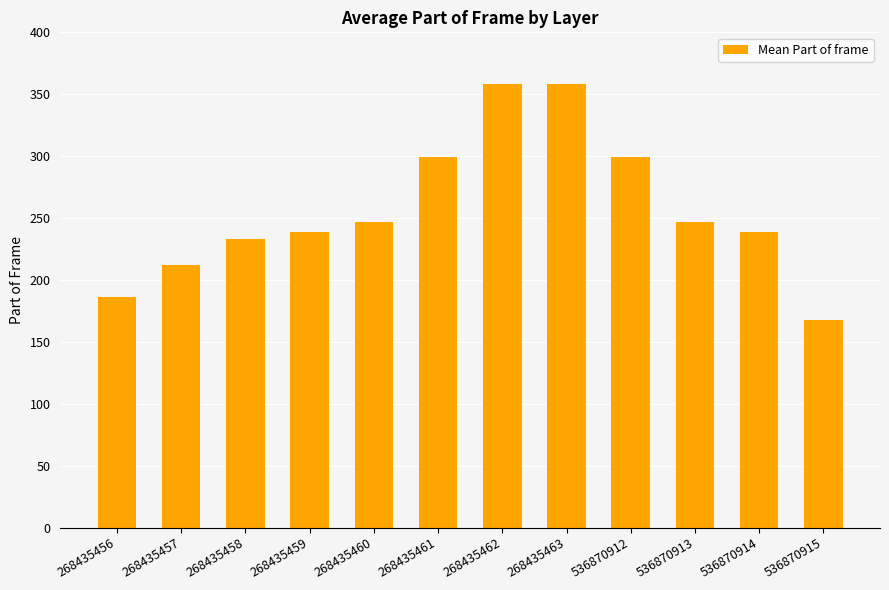

Which has a higher value, 268435458 or 268435461?

268435461